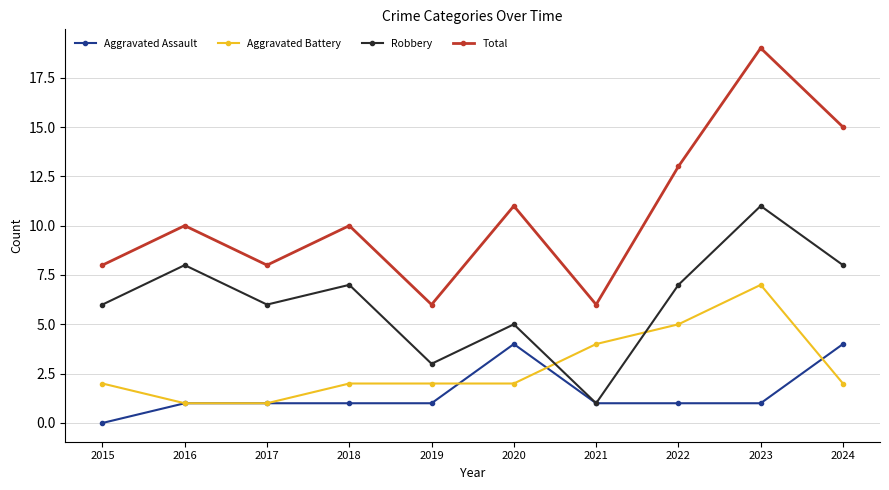

What is the maximum value for Aggravated Battery?

7